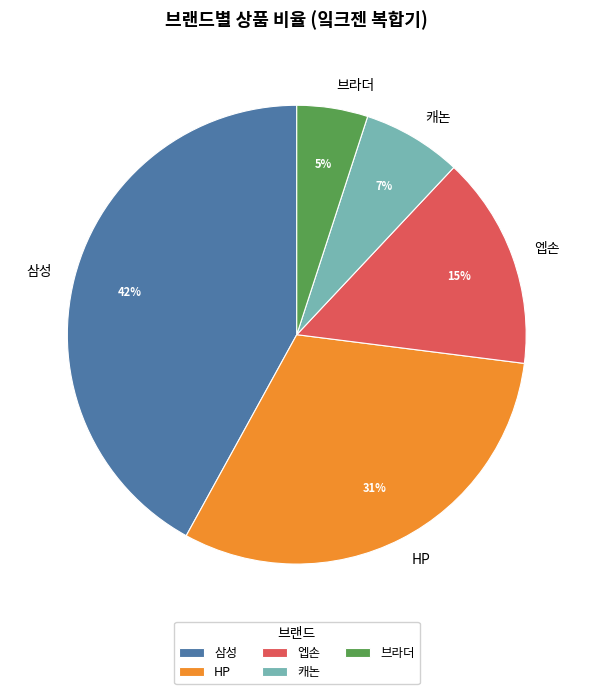

Which slice is the largest?

삼성